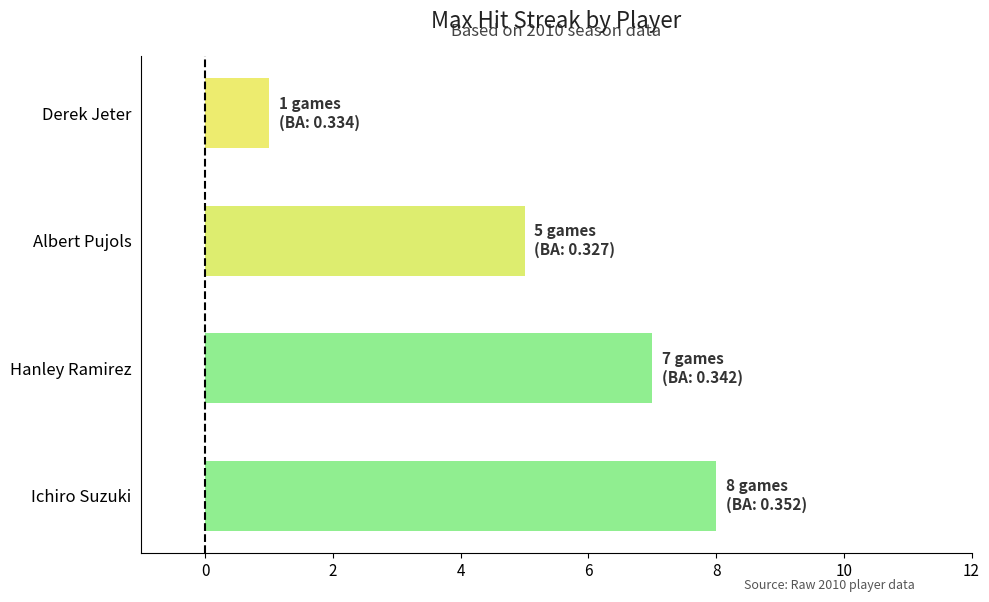

How many categories are shown in the chart?

4